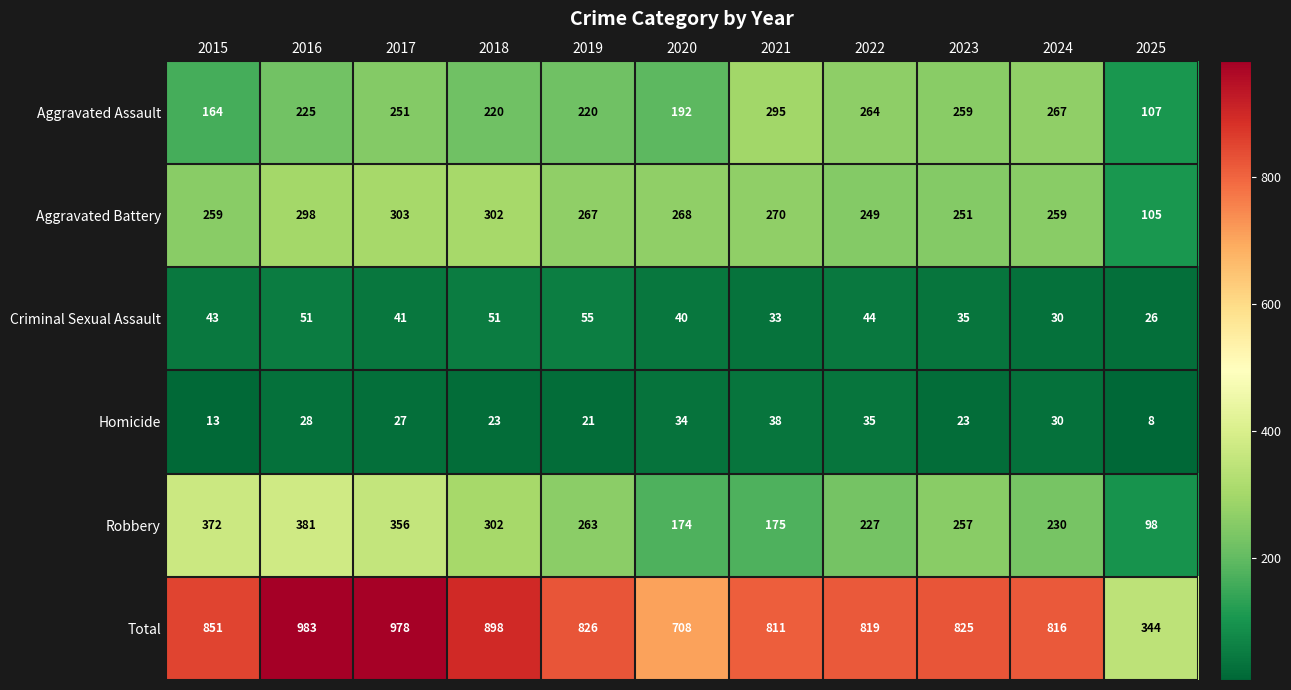

Which category has the lowest value in the Homicide series?

2025